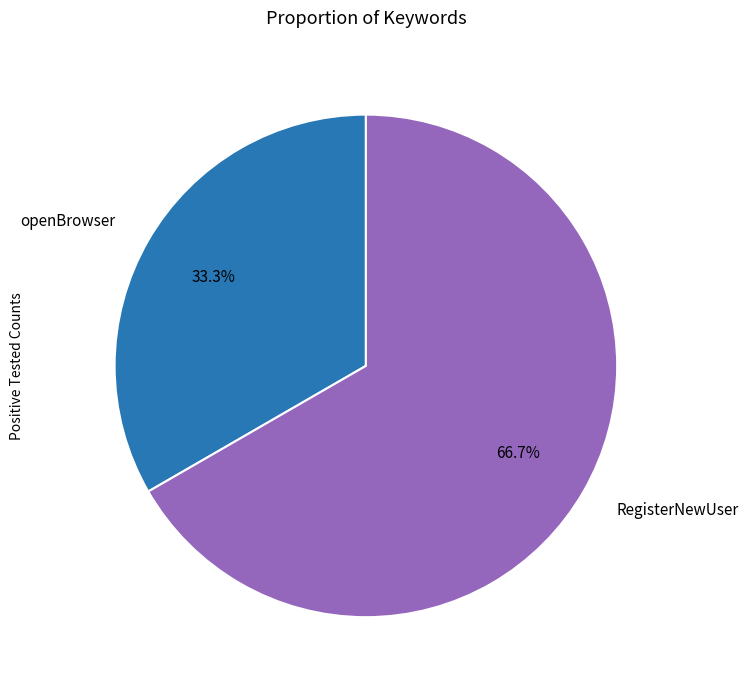

Count the number of slices in the pie.

2